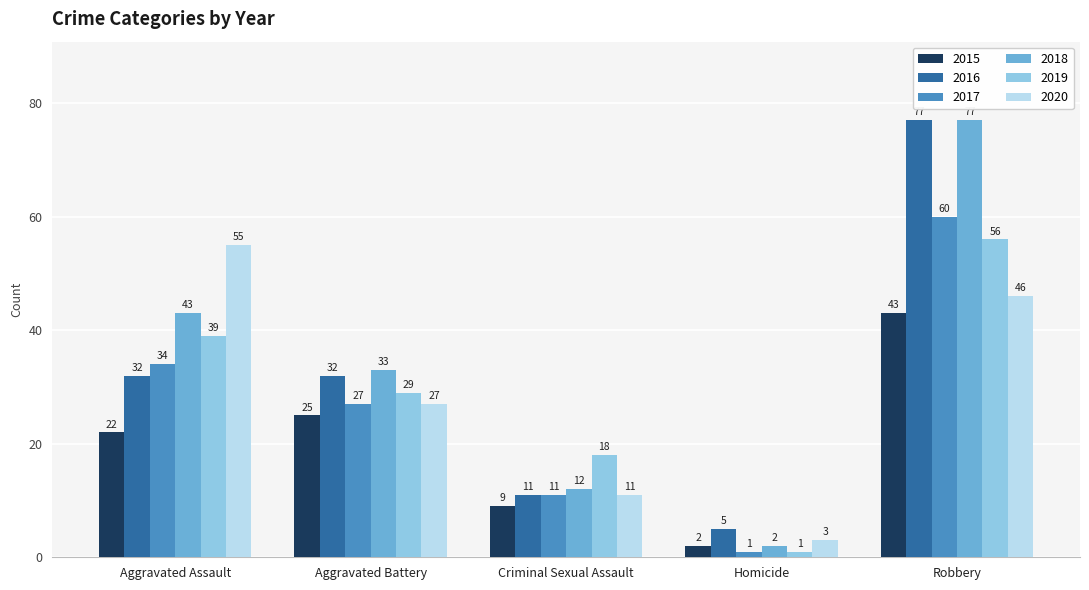

How many series are shown in this chart?

6